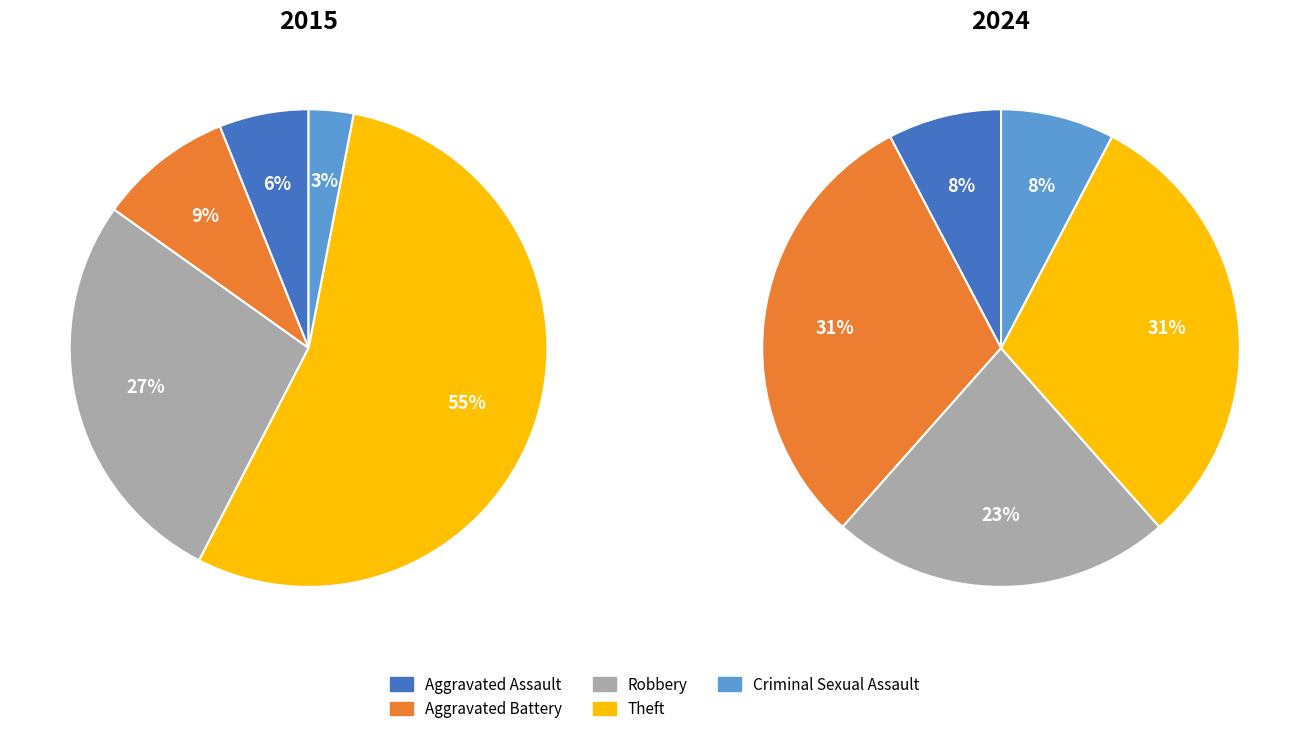

How many segments does this pie chart have?

5